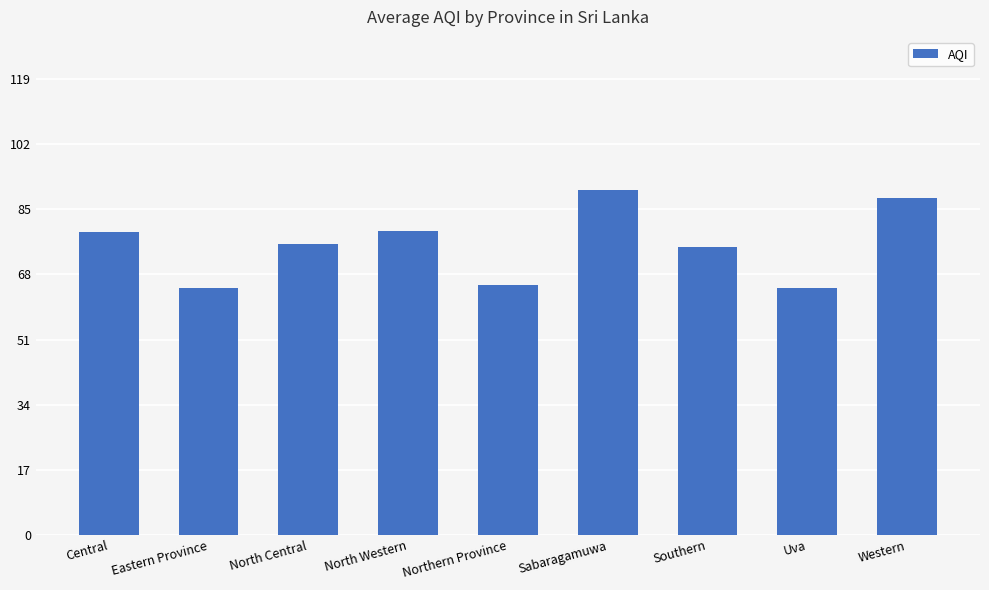

Which has a higher value, Southern or Sabaragamuwa?

Sabaragamuwa